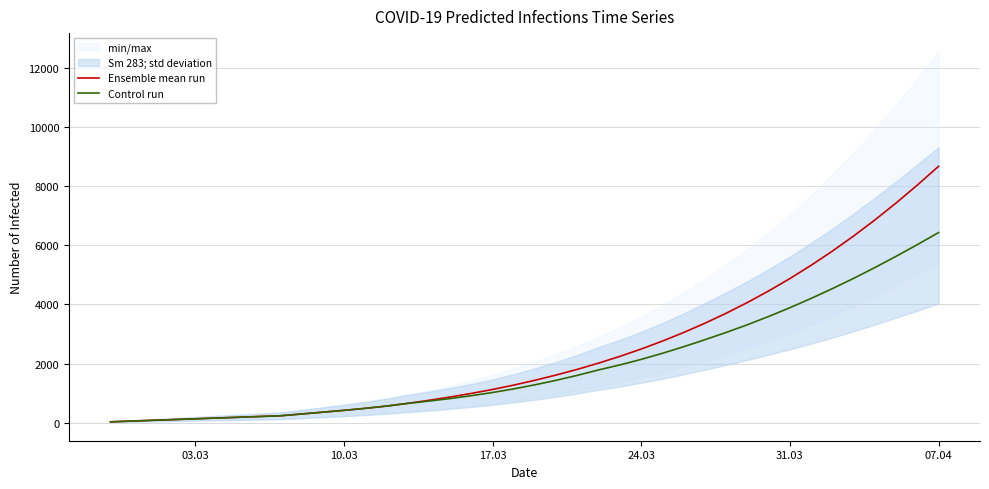

The value of Ensemble mean run at 24.03 is 3858. True or false?

False